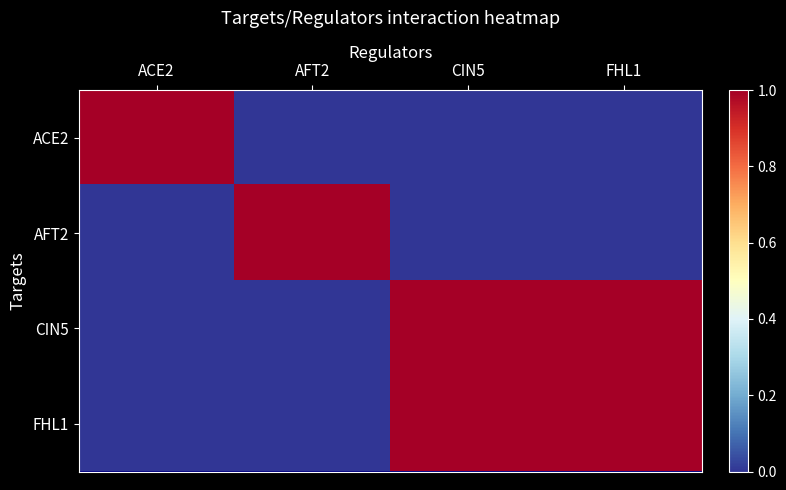

Which category has the lowest value across all series?

AFT2